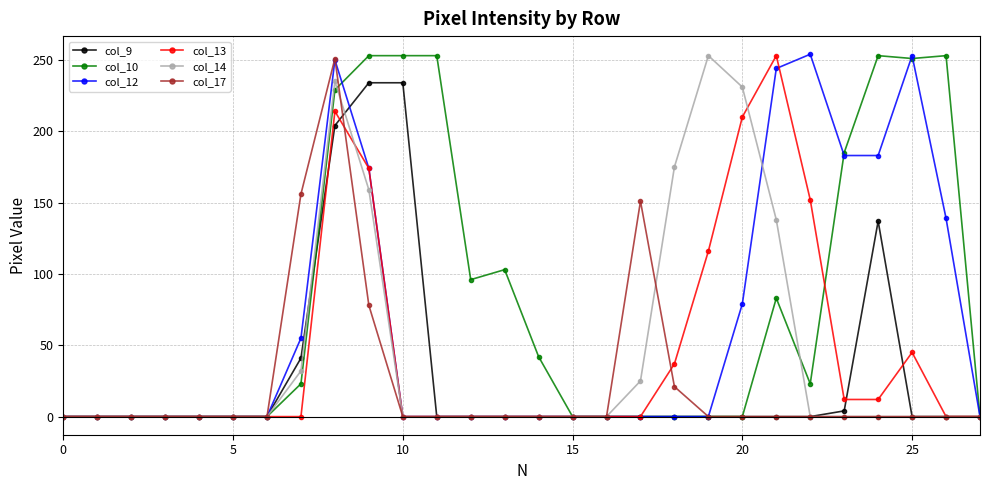

Which series has the largest total across all categories?

col_10